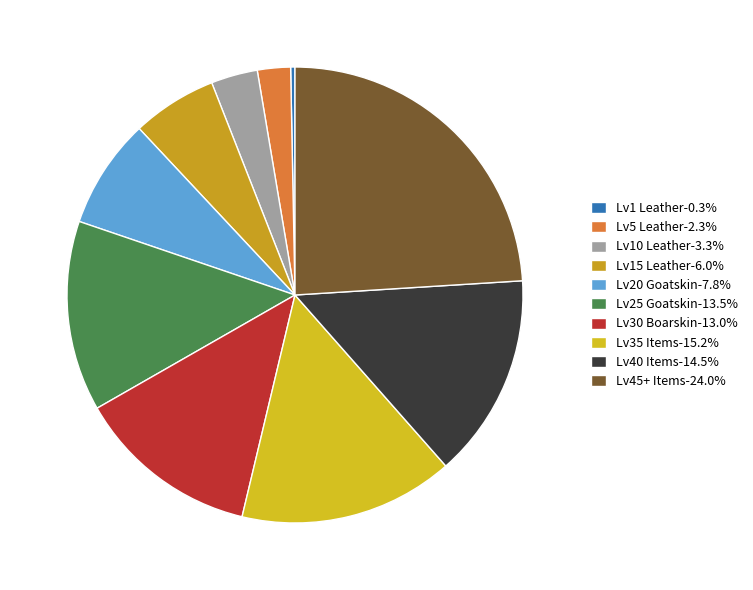

How many slices are in this pie chart?

10